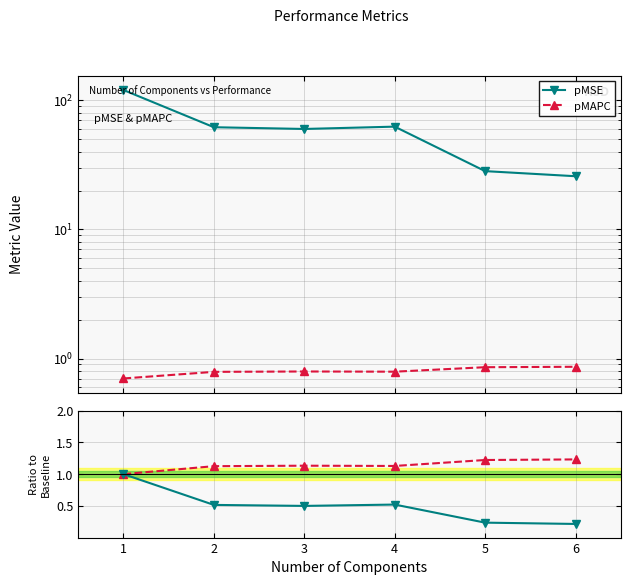

True or false: pMSE ratio and pMAPC cross at least once.

True